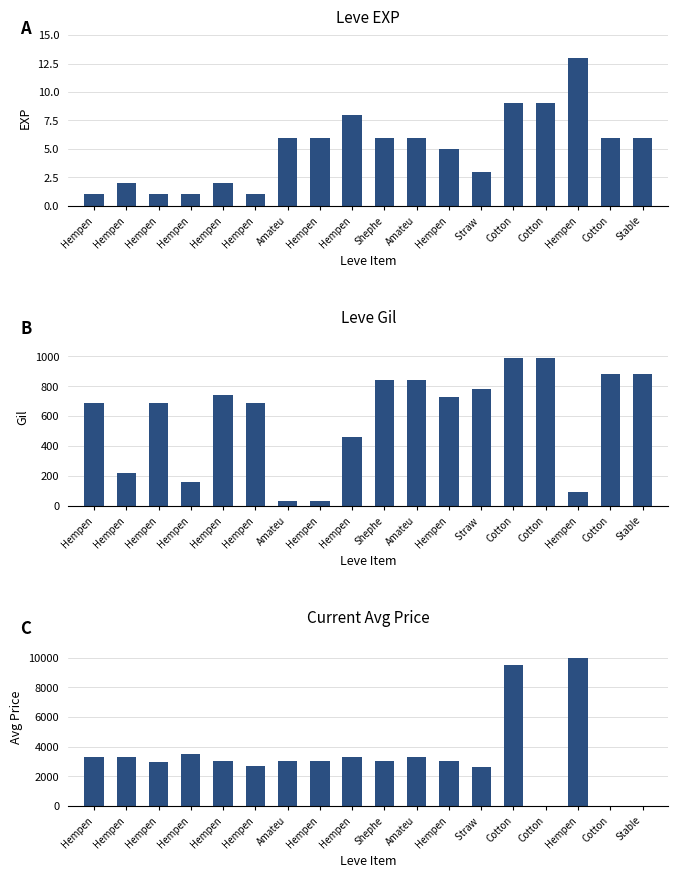

Reading right to left, transcribe all the data shown in this chart.

Leve EXP: Stable=6	Cotton=6	Hempen=13	Cotton=9	Cotton=9	Straw =3	Hempen=5	Amateu=6	Shephe=6	Hempen=8	Hempen=6	Amateu=6	Hempen=1	Hempen=2	Hempen=1	Hempen=1	Hempen=2	Hempen=1
Leve Gil: Stable=880	Cotton=880	Hempen=90	Cotton=990	Cotton=990	Straw =780	Hempen=730	Amateu=840	Shephe=840	Hempen=460	Hempen=30	Amateu=30	Hempen=690	Hempen=740	Hempen=160	Hempen=690	Hempen=220	Hempen=690
currentAveragePrice: Stable=0	Cotton=0	Hempen=9999	Cotton=0	Cotton=9500	Straw =2658	Hempen=3008	Amateu=3316	Shephe=3001	Hempen=3313	Hempen=3015	Amateu=2999	Hempen=2661	Hempen=3000	Hempen=3515	Hempen=2996	Hempen=3309	Hempen=3307